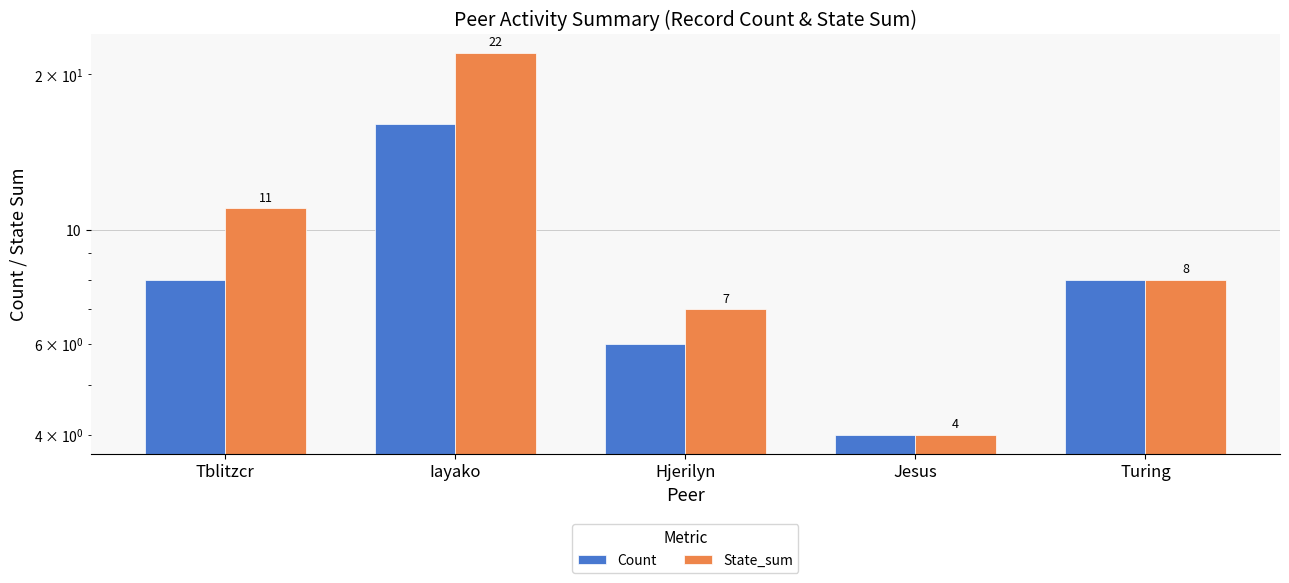

Which series has the widest spread of values?

State_sum